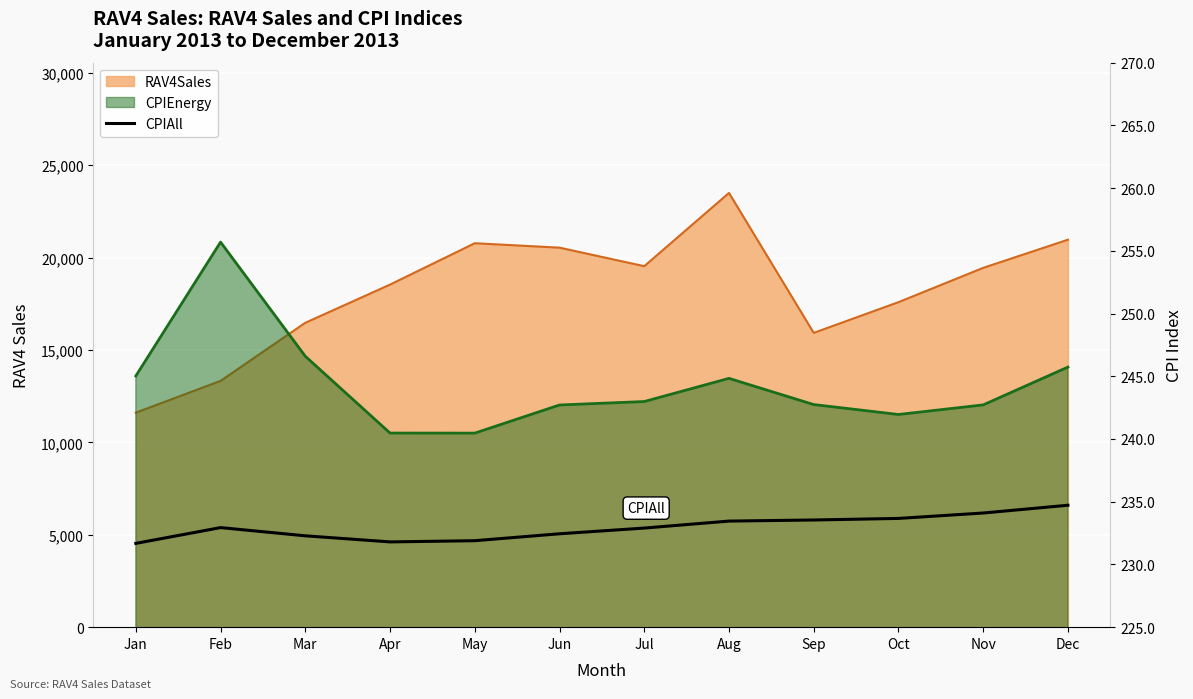

What is the difference between the maximum and minimum values?

3.0